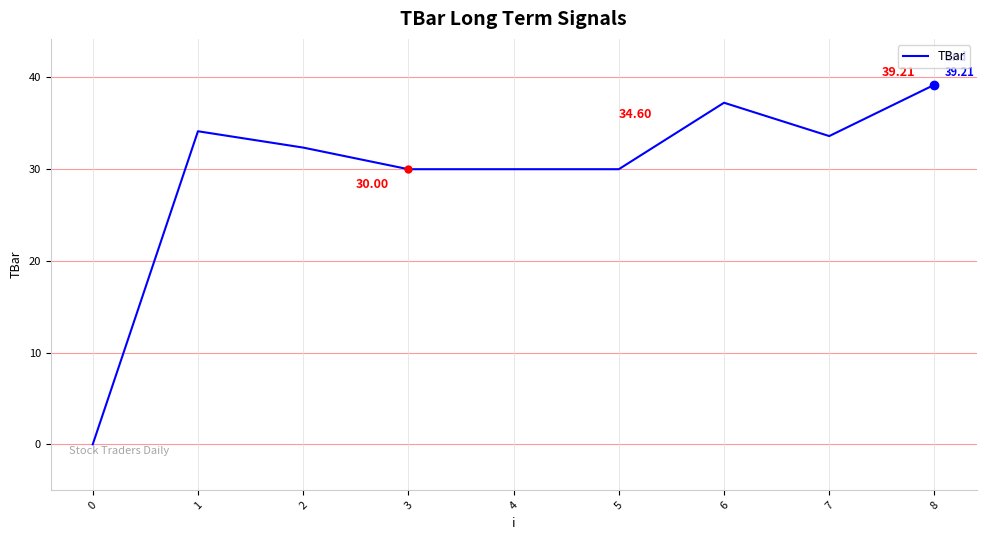

What is the sum of the values at 6 and 7?

70.9